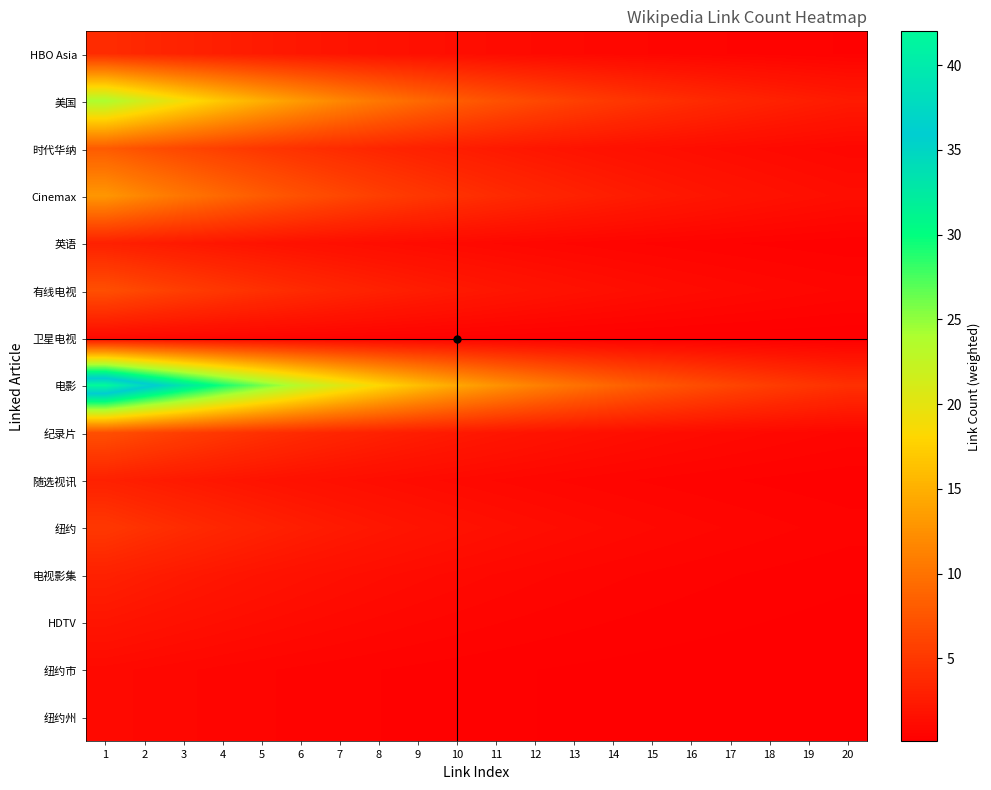

At 4, list the series in order from largest to smallest.

电影, 美国, Cinemax, 时代华纳, 有线电视, 纪录片, 纽约, HBO Asia, 英语, 随选视讯, 电视影集, HDTV, 卫星电视, 纽约市, 纽约州